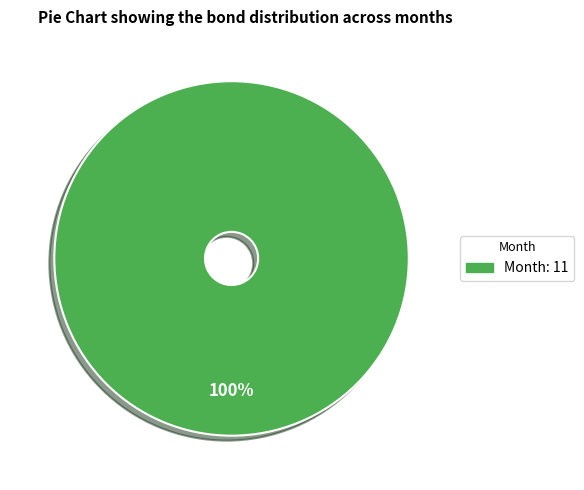

How many segments does this pie chart have?

1